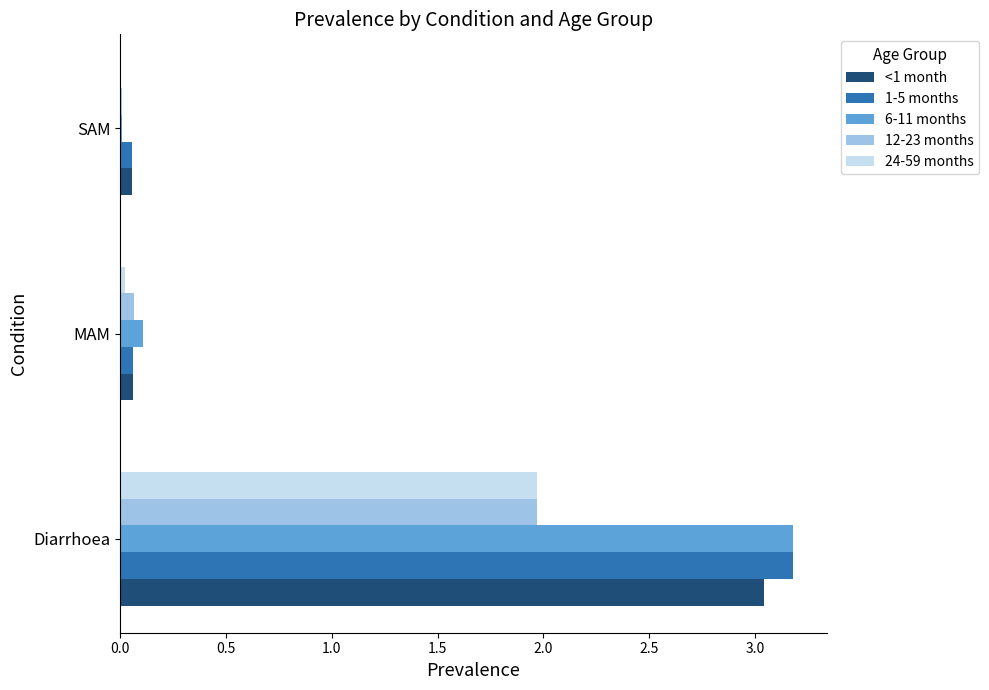

What is the sum of all 1-5 months values?

3.3